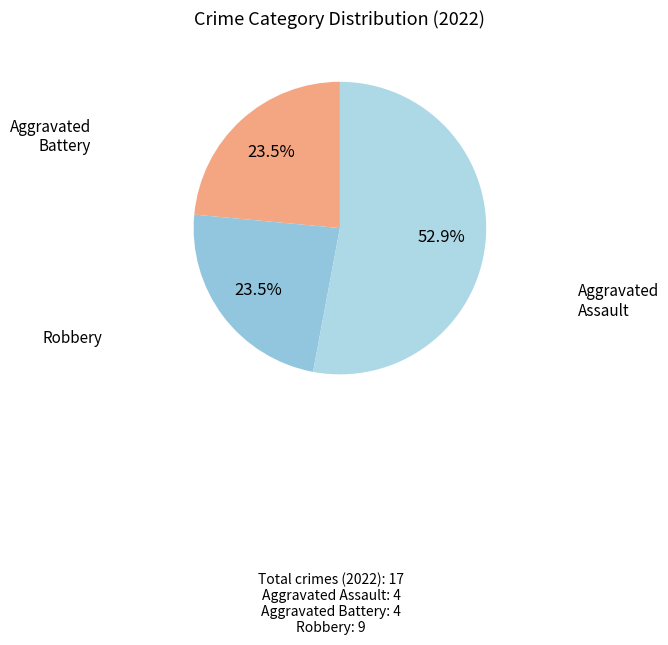

Which slice is the largest?

Robbery